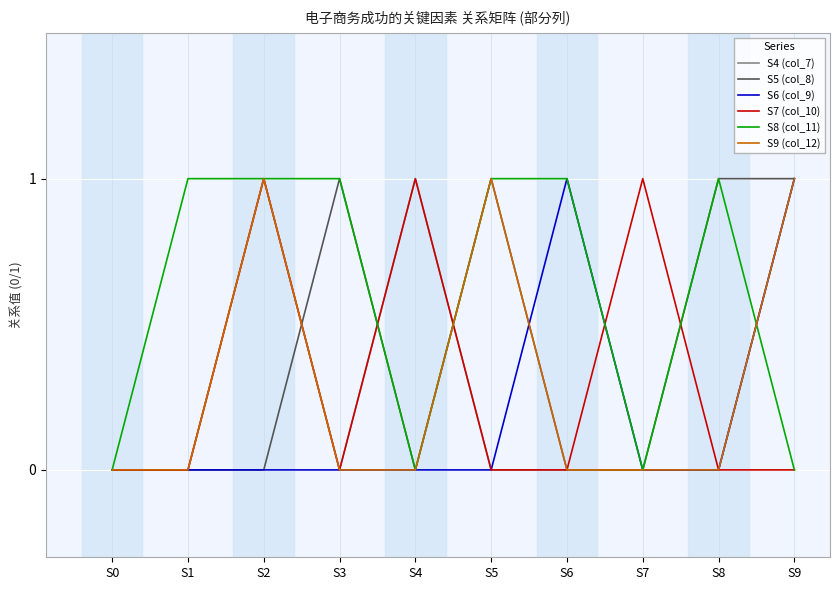

What is the spread (max minus min) of values at S3?

1